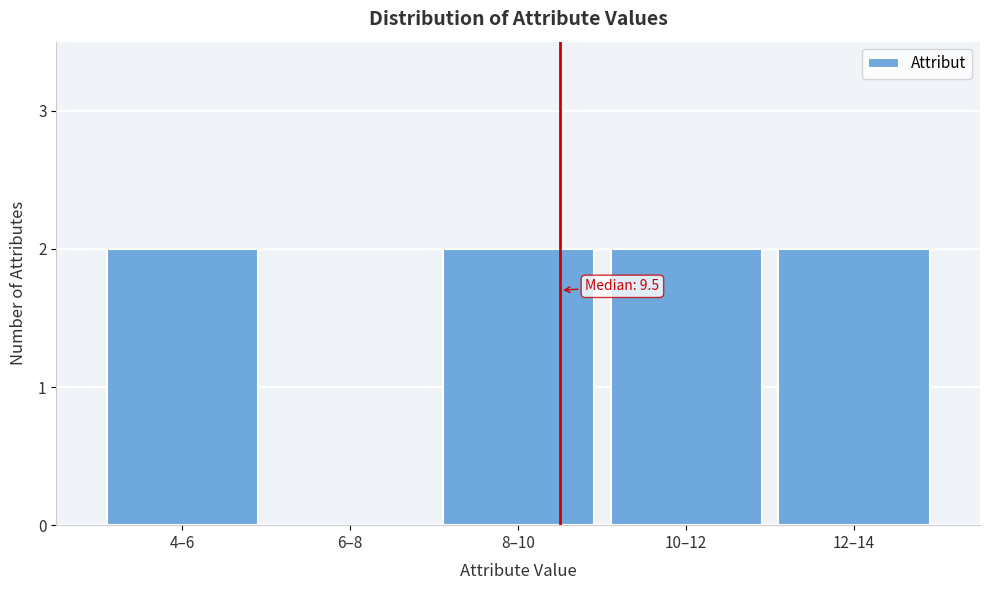

Reading right to left, what are all the values shown in this chart?

12–14=2	10–12=2	8–10=2	6–8=0	4–6=2